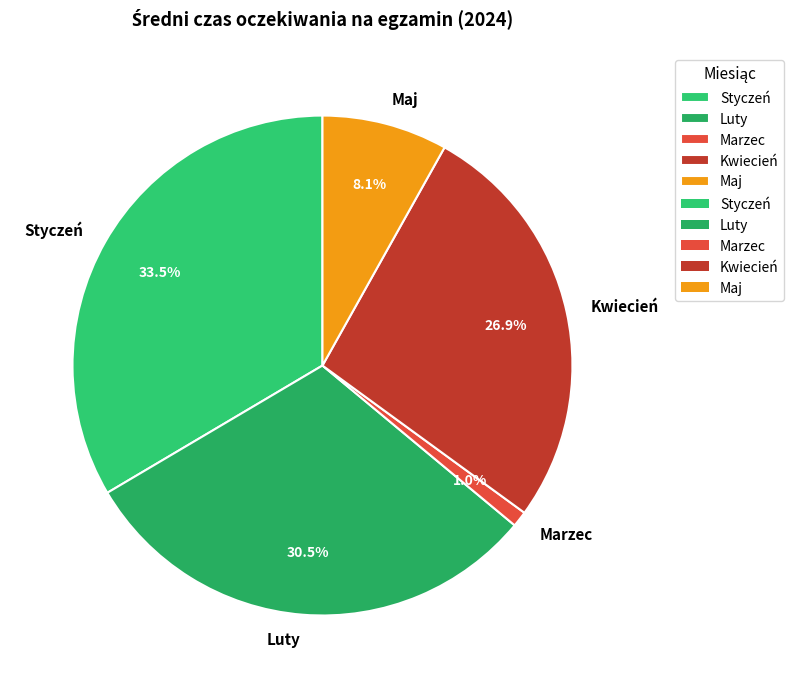

Is there any slice that represents more than half of the pie?

No